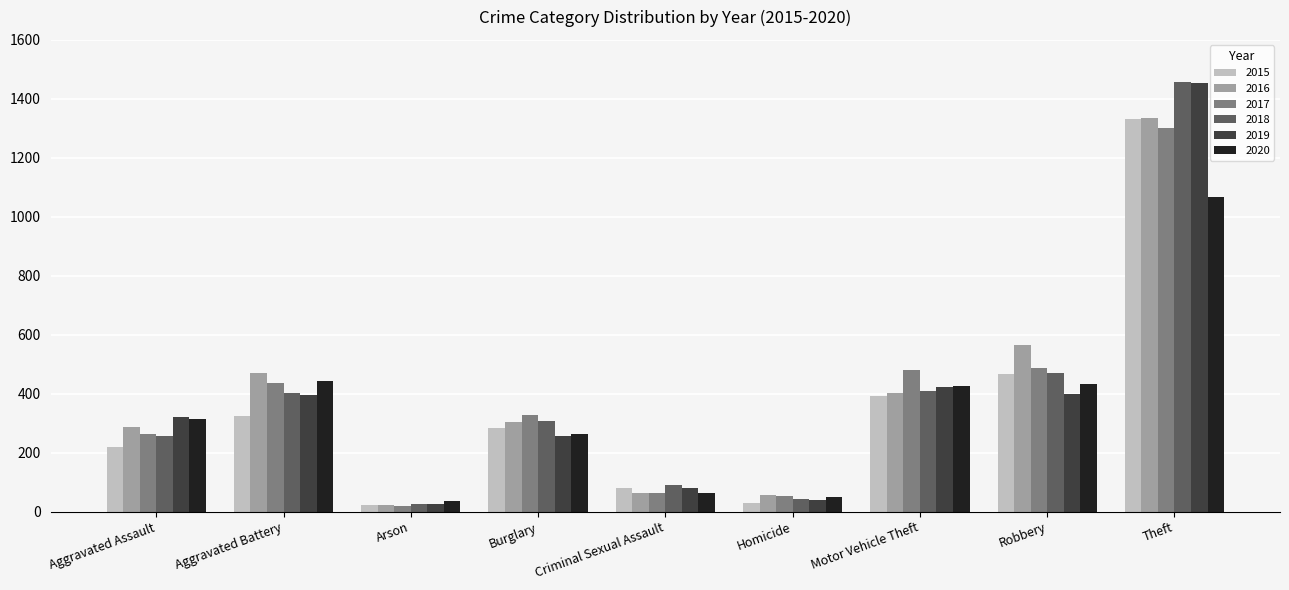

At which category is the sum across all series the highest?

Theft